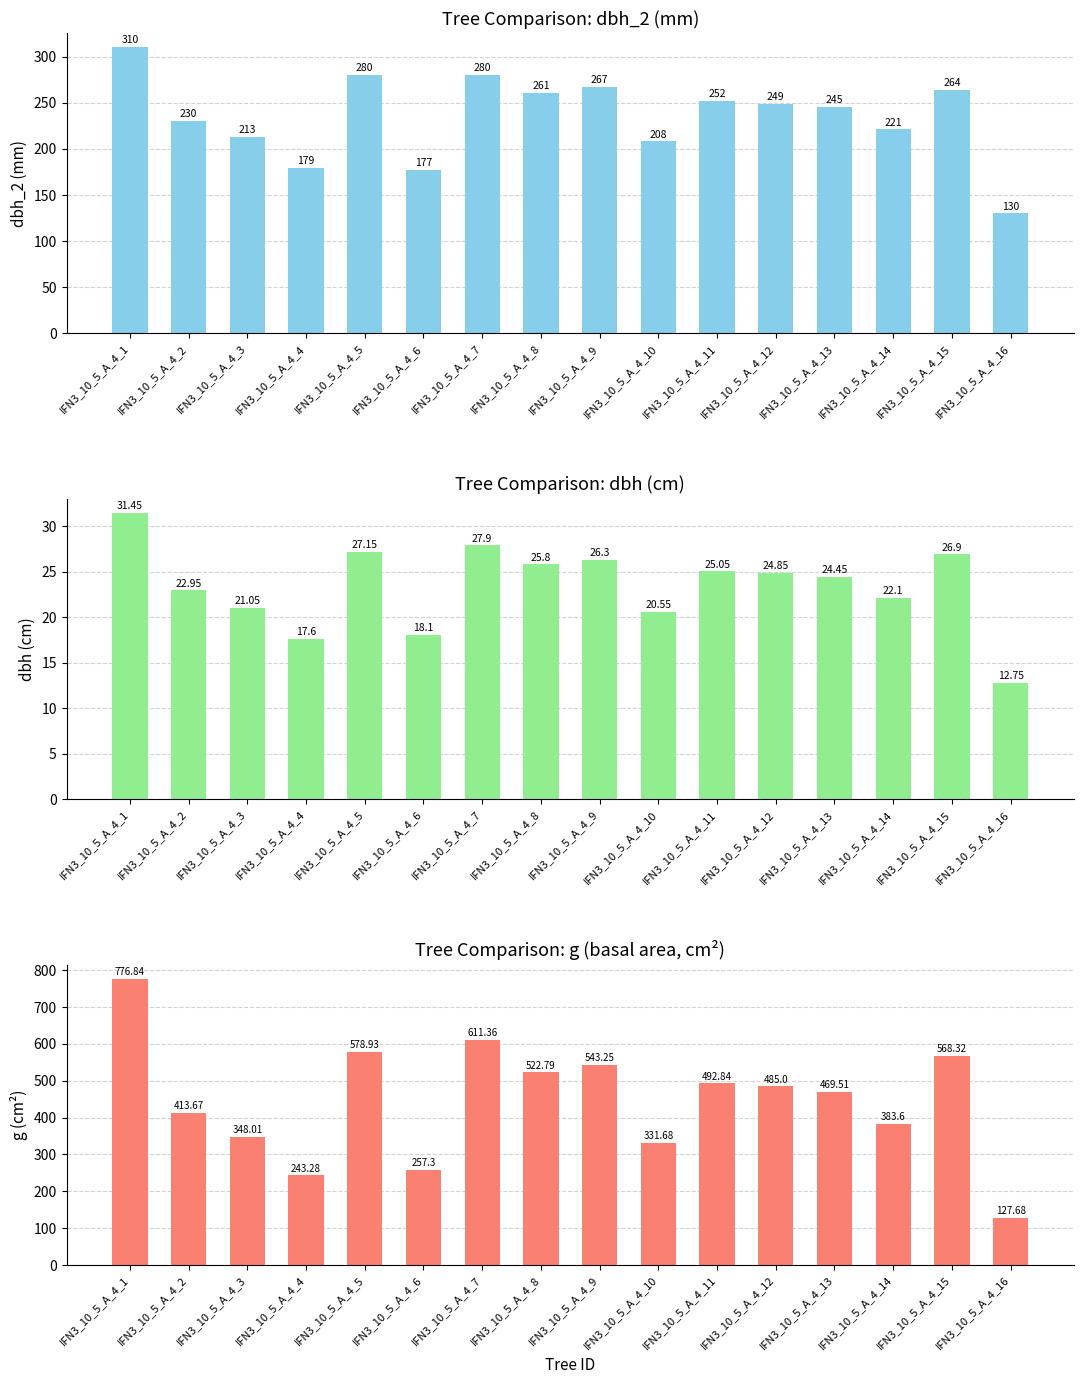

Reading left to right, transcribe all the data shown in this chart.

dbh_2: 310.0	230.0	213.0	179.0	280.0	177.0	280.0	261.0	267.0	208.0	252.0	249.0	245.0	221.0	264.0	130.0
dbh: 31.4	22.9	21.1	17.6	27.1	18.1	27.9	25.8	26.3	20.6	25.1	24.9	24.4	22.1	26.9	12.8
g: 776.8	413.7	348.0	243.3	578.9	257.3	611.4	522.8	543.2	331.7	492.8	485.0	469.5	383.6	568.3	127.7